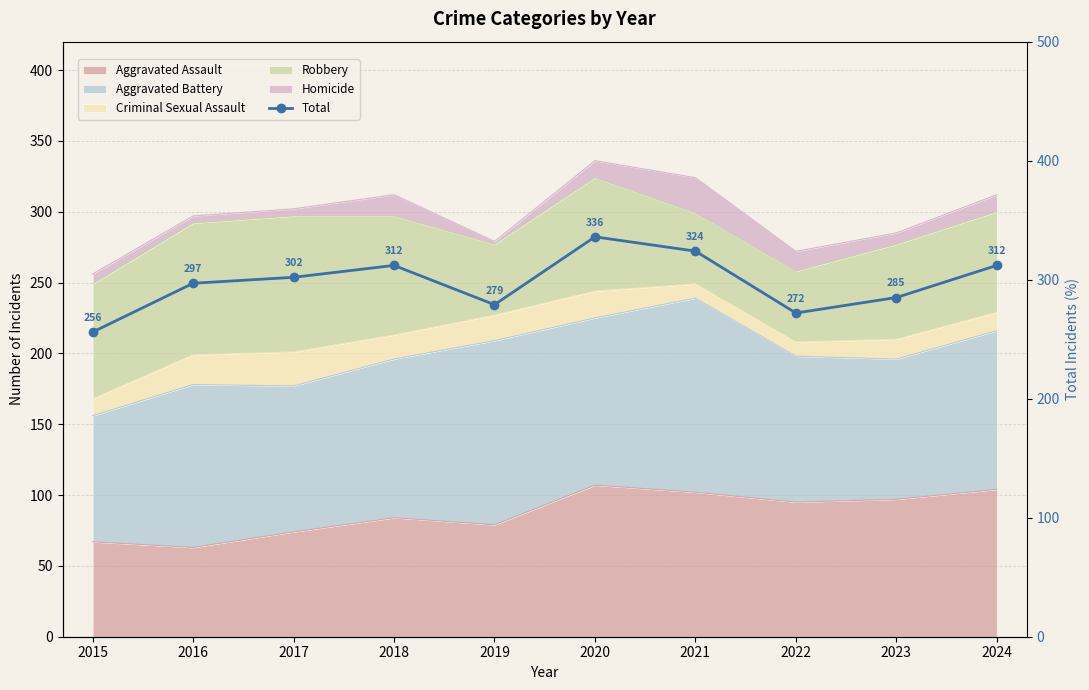

What is the ratio of the value at 2020 to the value at 2021?

1.0